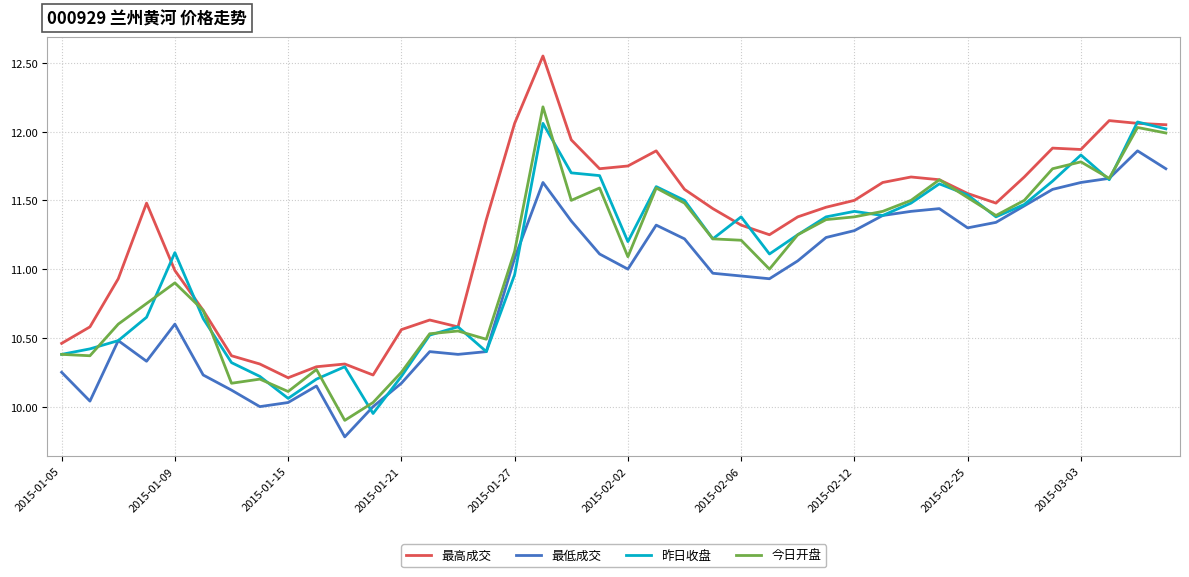

Which series has the widest spread of values?

最高成交